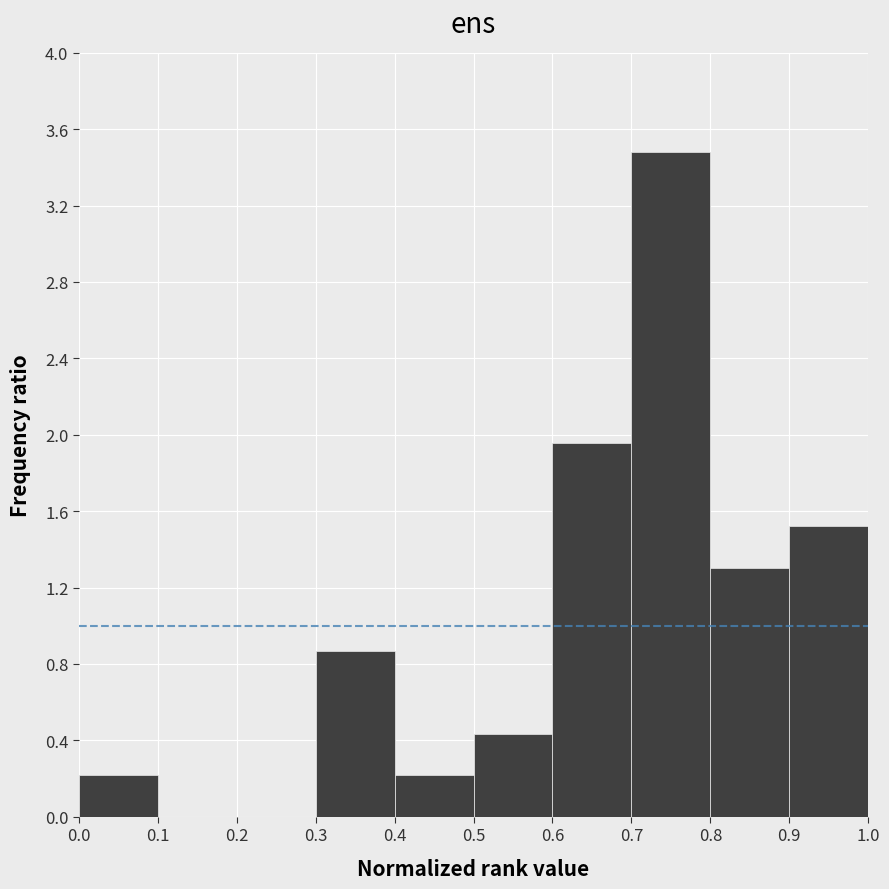

Over which range of the x-axis is the bar tallest?

0.7 to 0.8